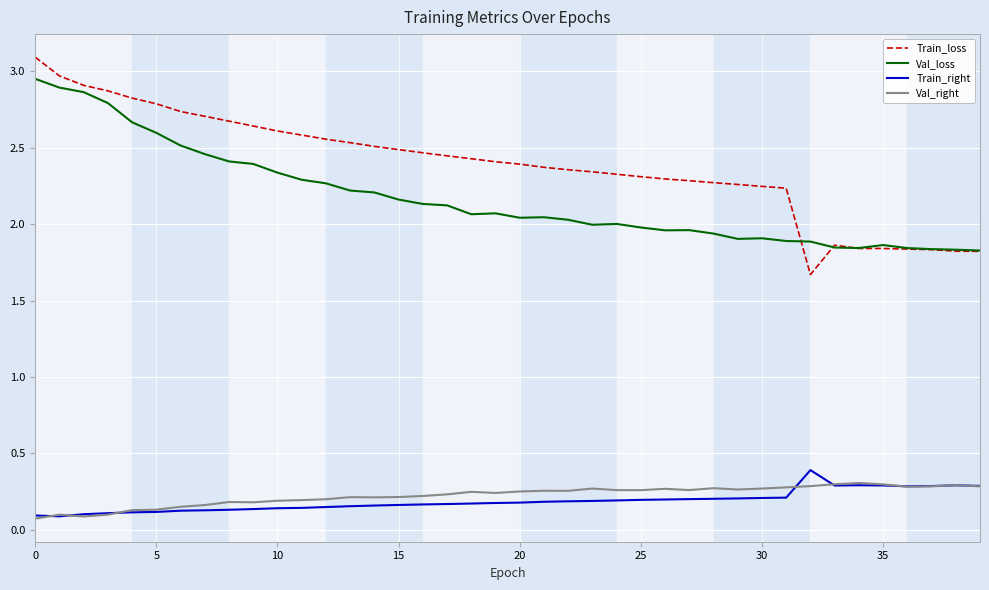

Which series has the largest total across all categories?

Train_loss